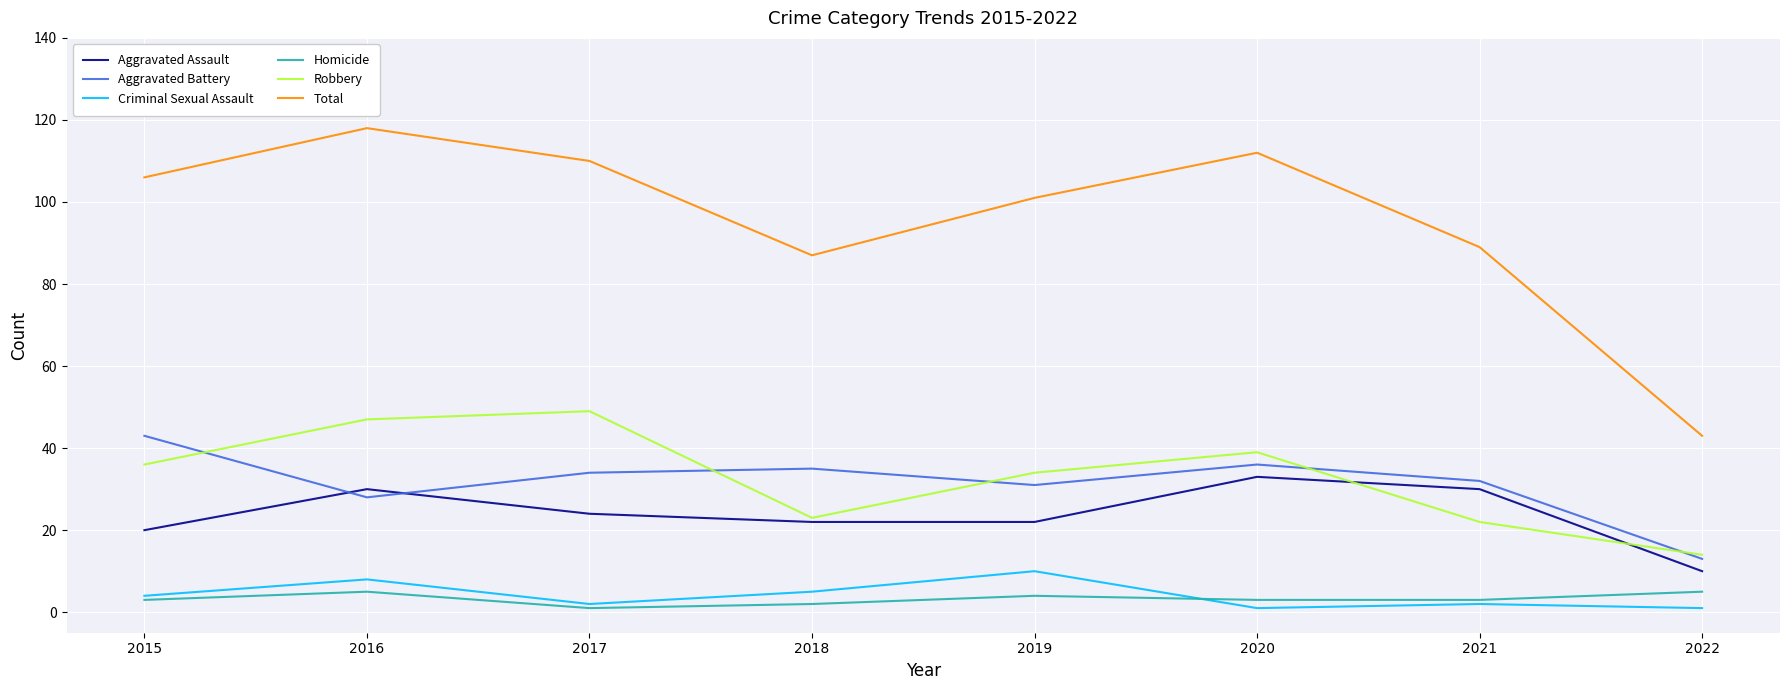

Which series has the largest total across all categories?

Total